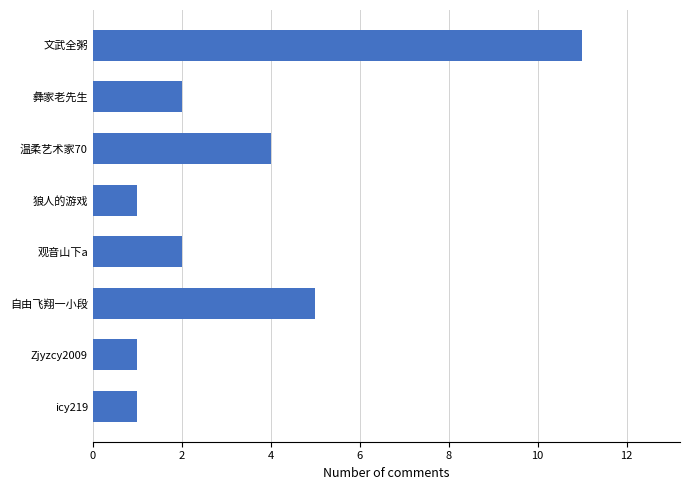

Reading top to bottom, transcribe all the data shown in this chart.

文武全粥=11	彝家老先生=2	温柔艺术家70=4	狼人的游戏=1	观音山下a=2	自由飞翔一小段=5	Zjyzcy2009=1	icy219=1